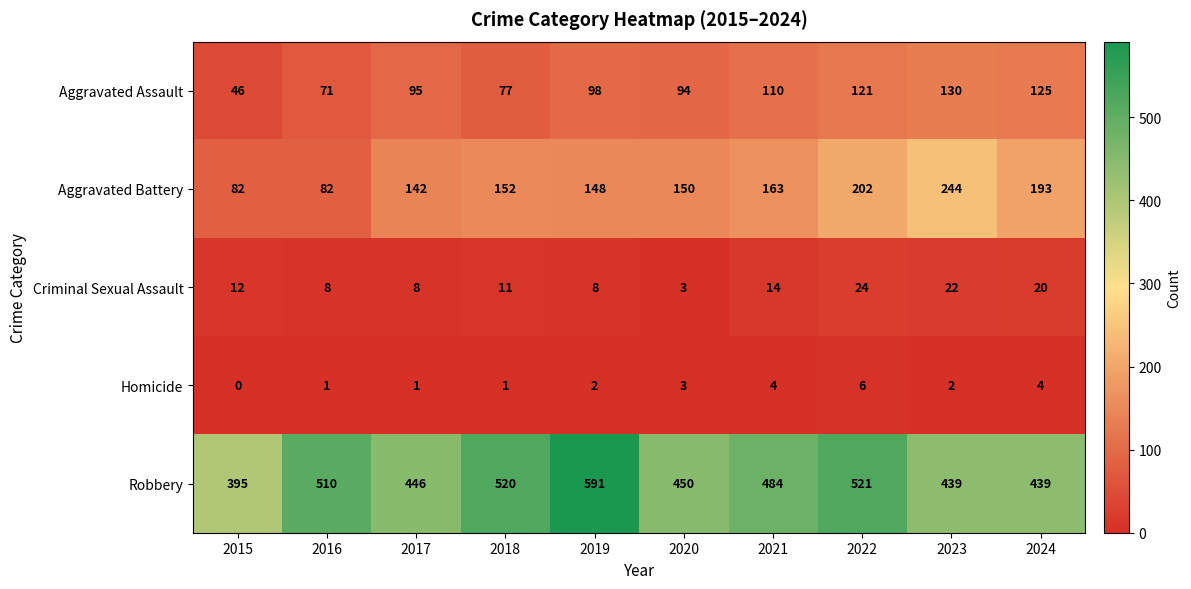

Which category has the highest value across all series?

2019